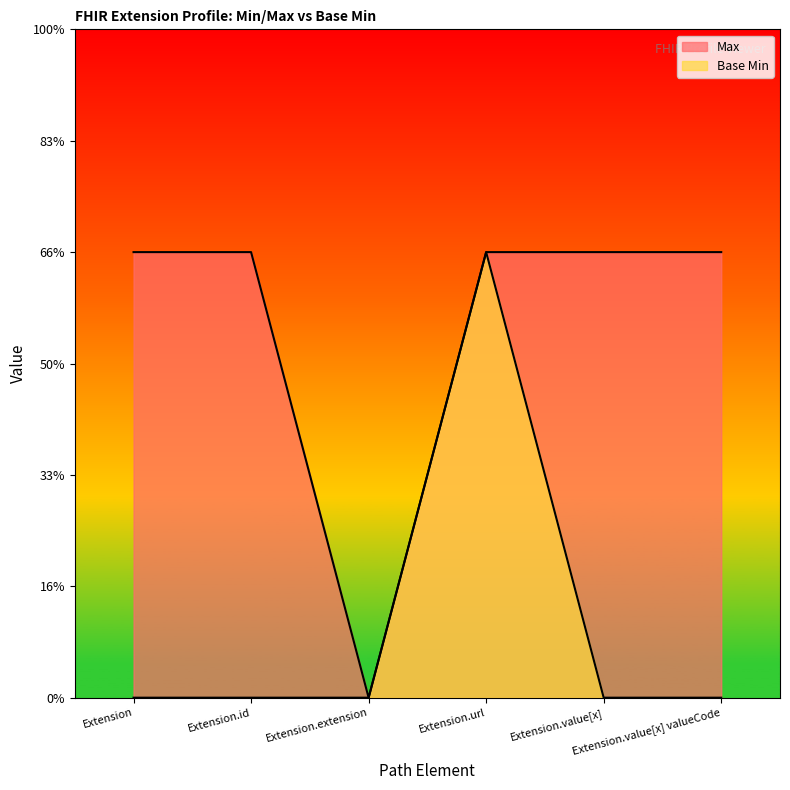

Which category has the highest value in the Max series?

Extension